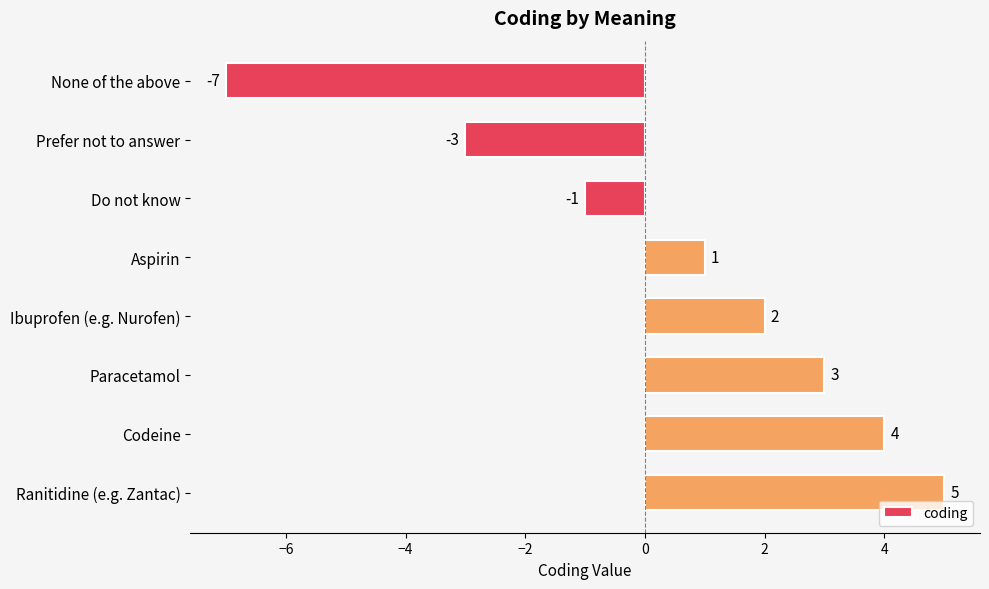

Reading bottom to top, transcribe all the data shown in this chart.

5	4	3	2	1	-1	-3	-7